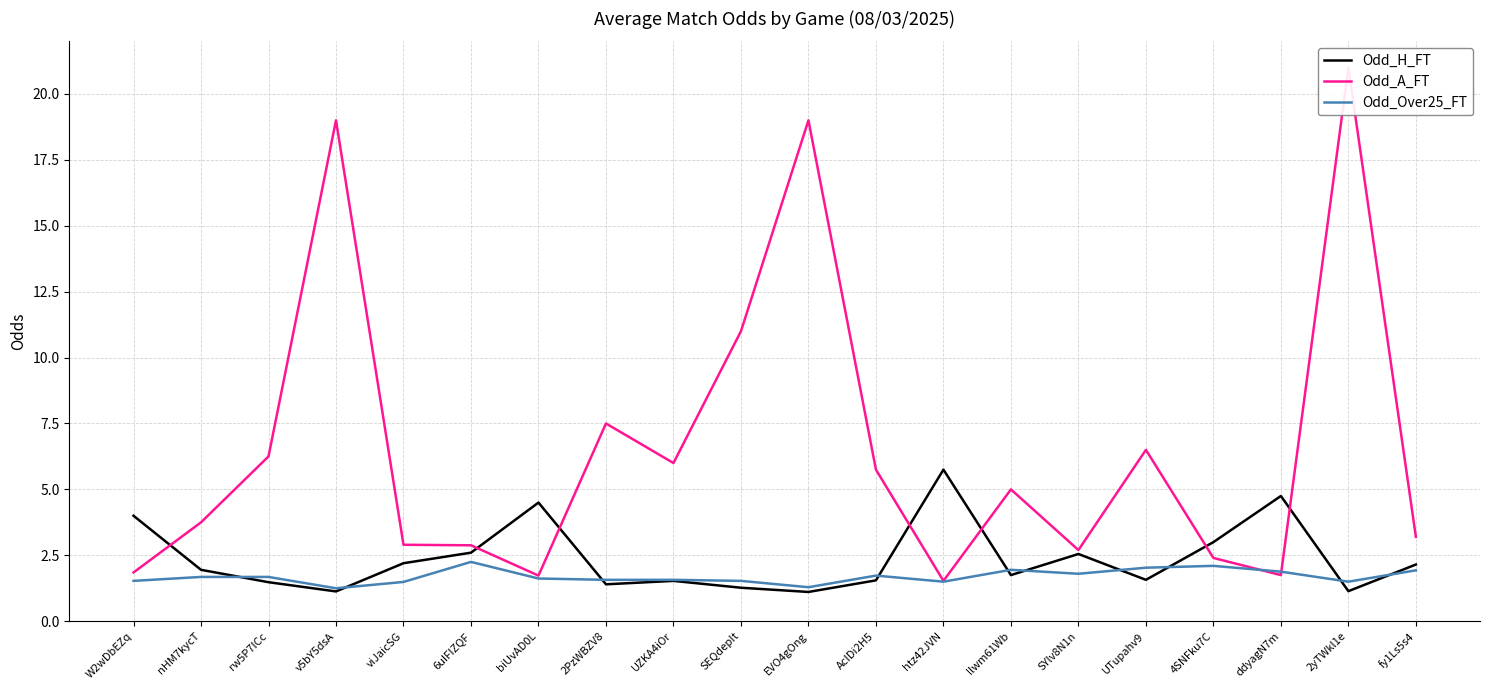

Where is the first local maximum for Odd_H_FT?

biUvAD0L